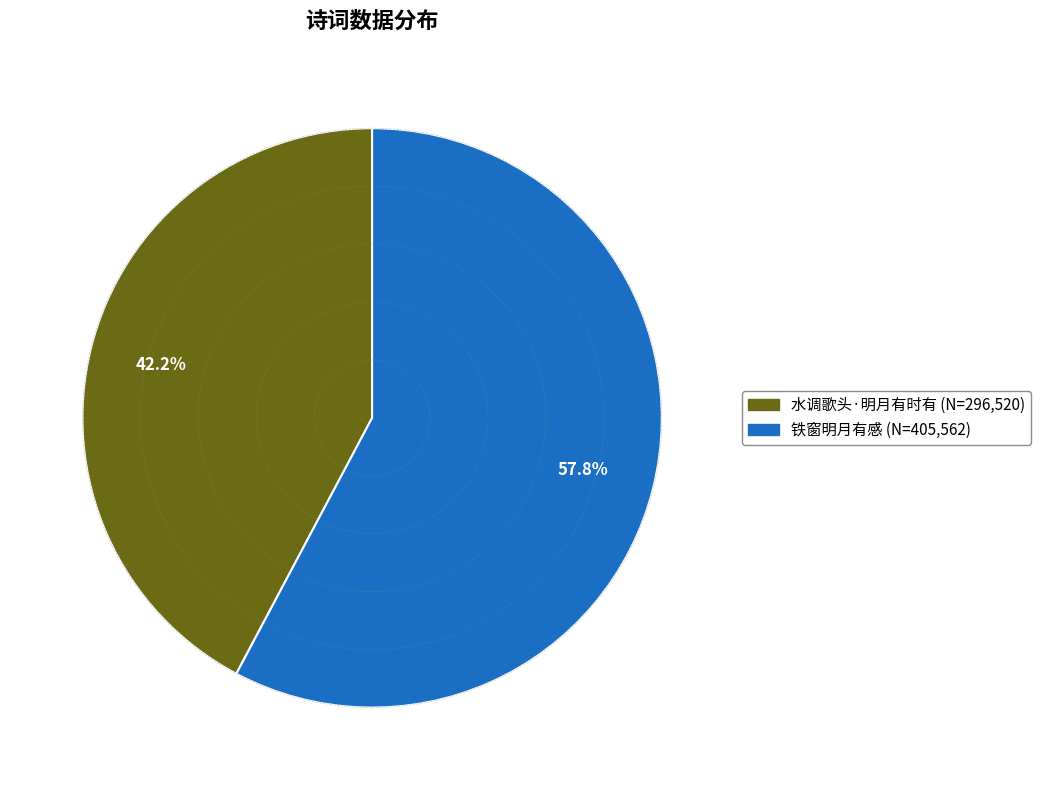

What is the ratio of the value at 水调歌头·明月有时有 to the value at 铁窗明月有感?

0.7